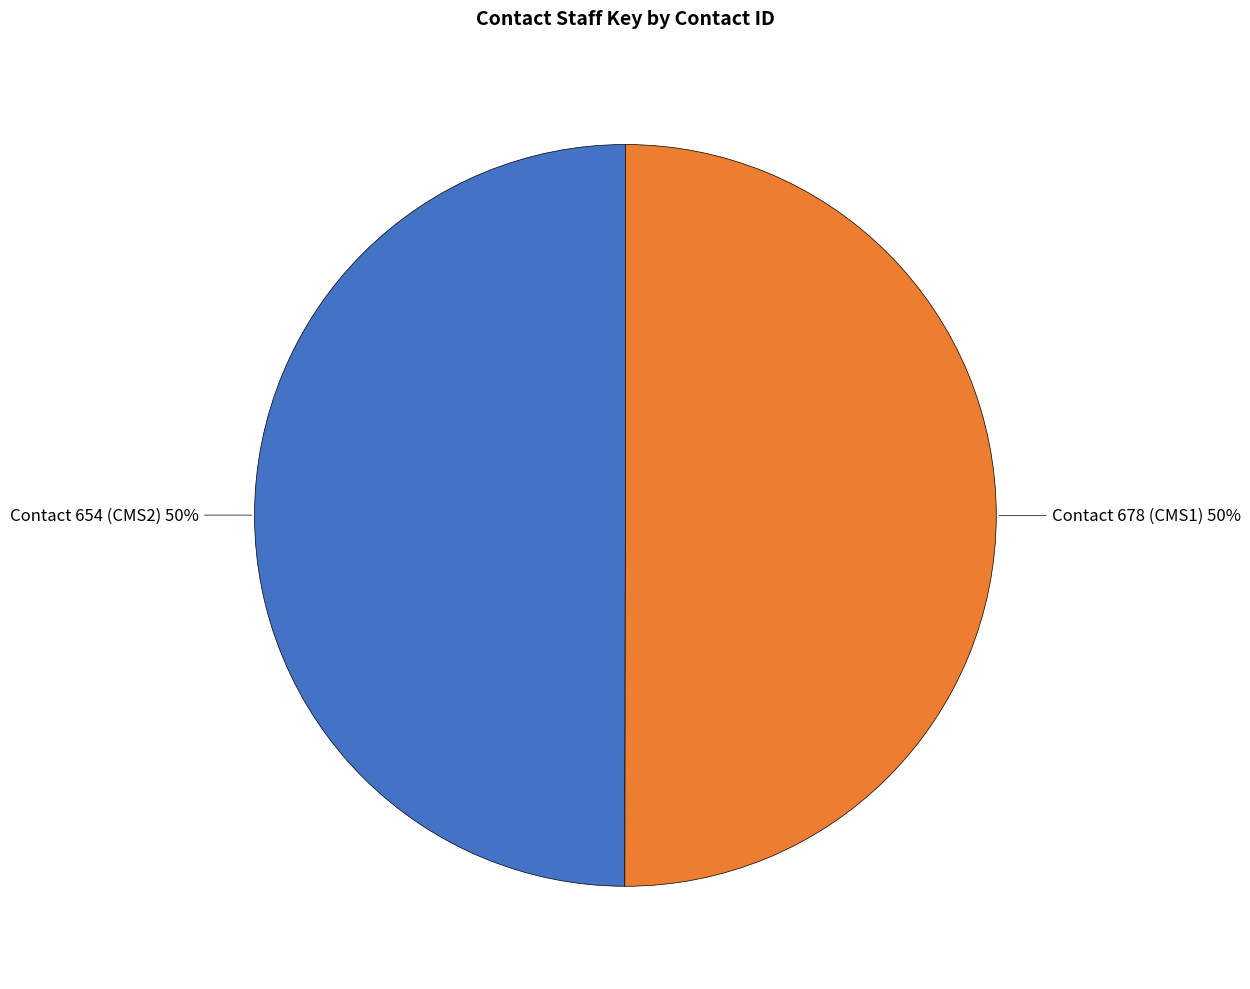

To the nearest percent, what is the average slice percentage?

50%